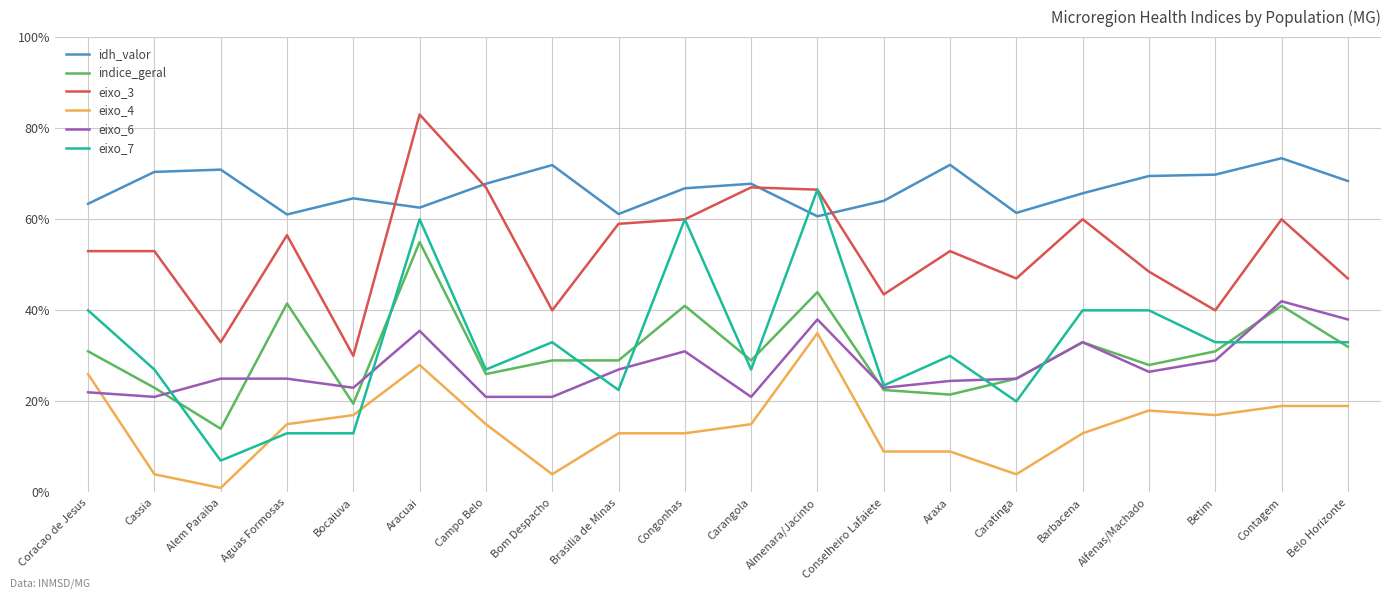

The eixo_4 series shows 0.2 at Carangola. True or false?

False